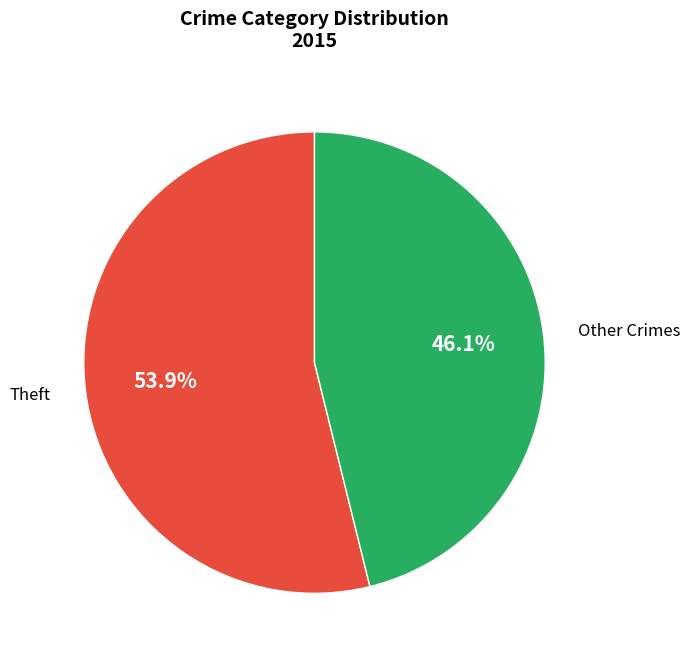

To the nearest percent, what is the average slice percentage?

50%